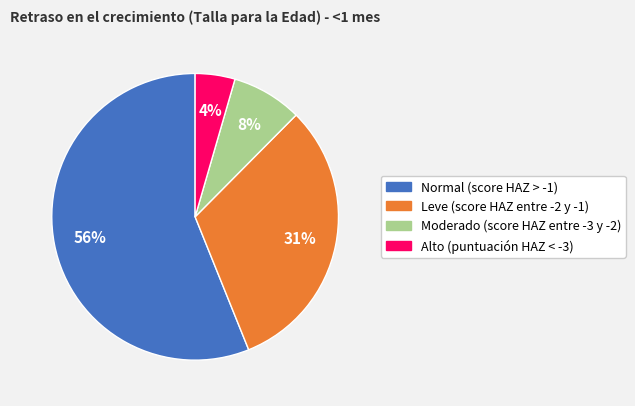

To the nearest percent, what percentage of the pie is Moderado (score HAZ entre -3 y -2)?

8%